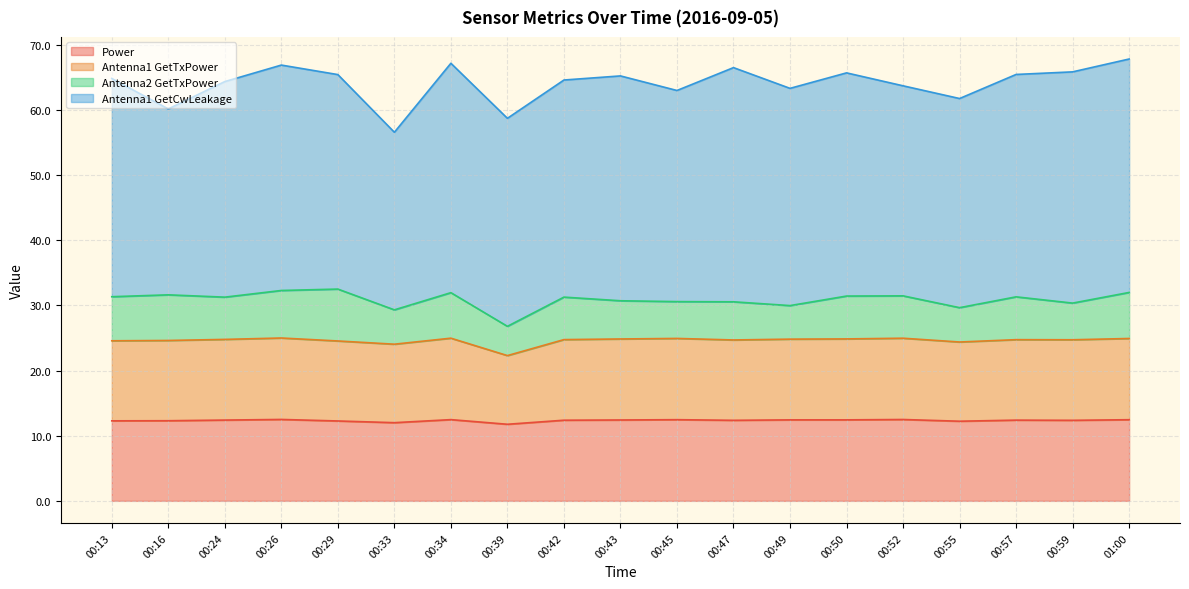

At which label does Antenna1 GetTxPower first exceed 24?

00:13